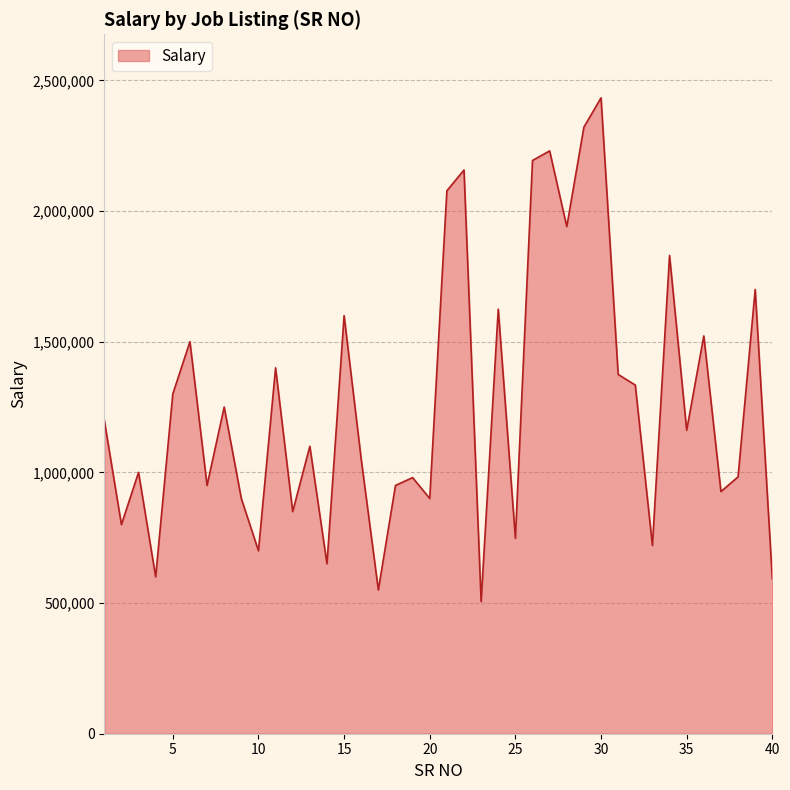

What is the difference between the maximum and minimum values?

1927325